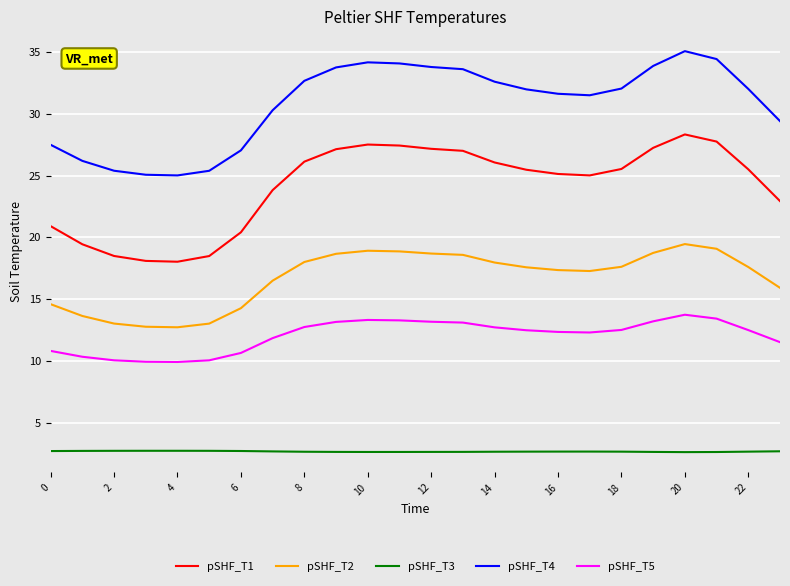

What is the maximum value for pSHF_T4?

35.1